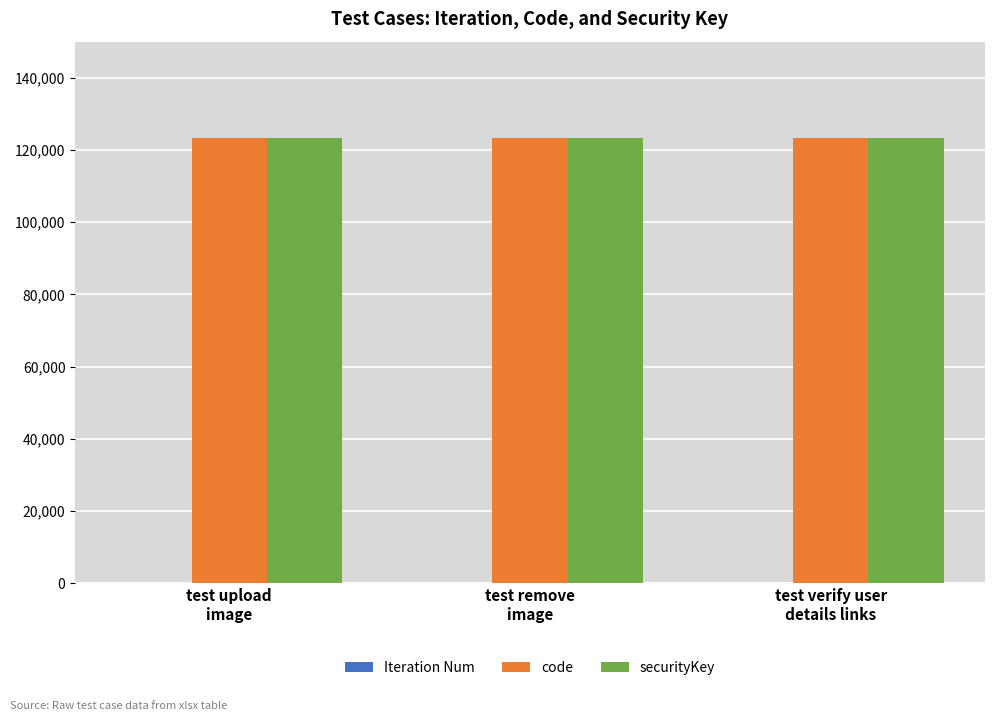

What is the sum of all code values?

370368